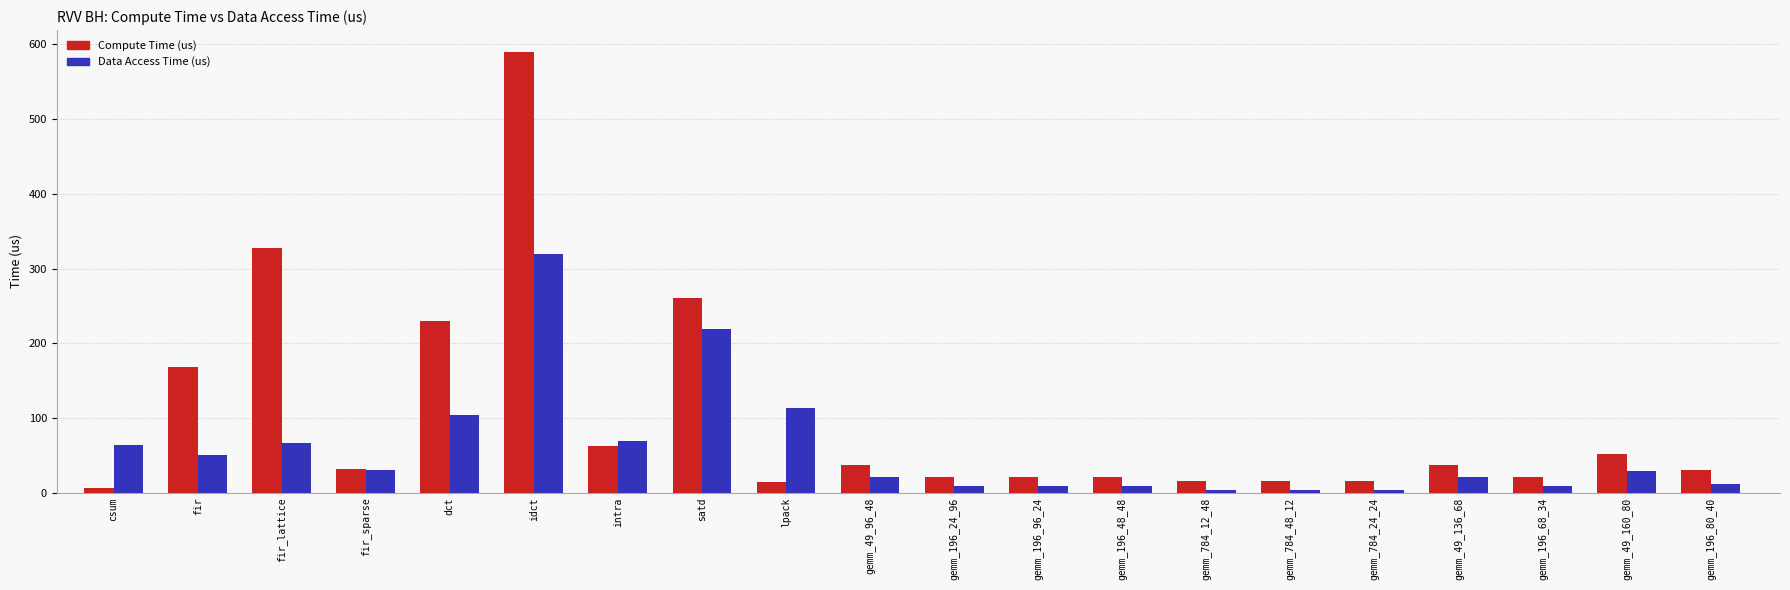

Is the value of Compute Time (us) at gemm_196_48_48 greater than the value of Data Access Time (us) at fir?

No